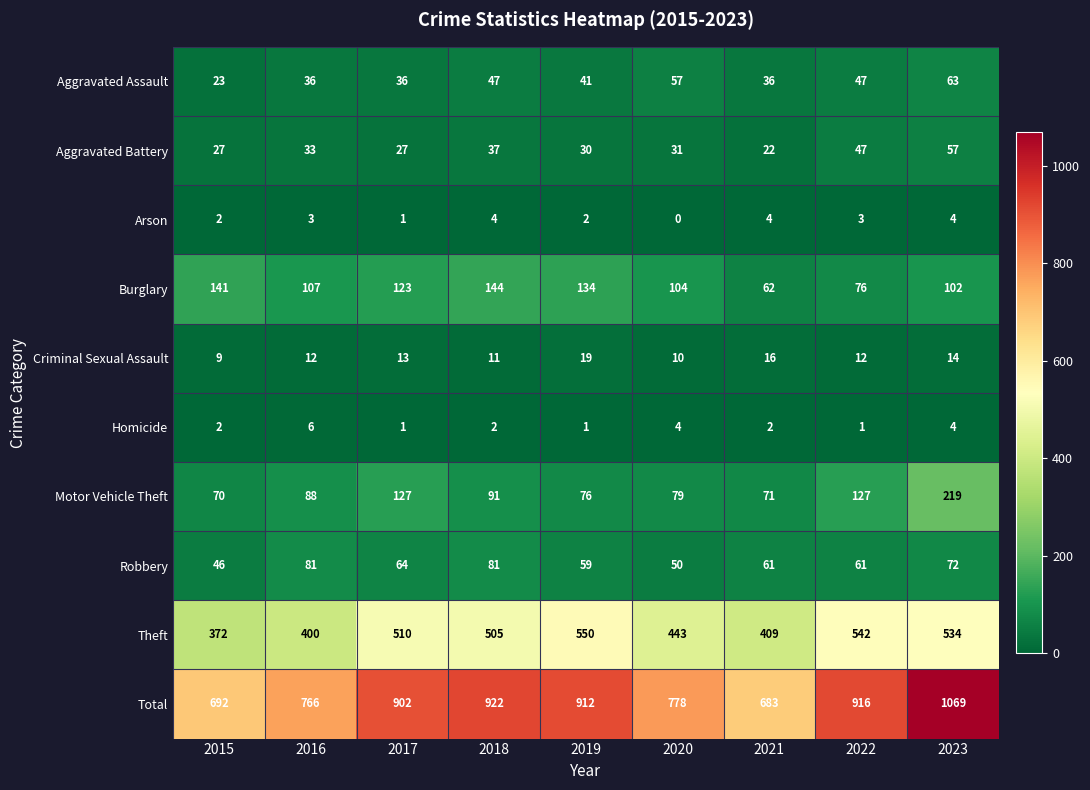

What is the highest value of the Robbery series?

81